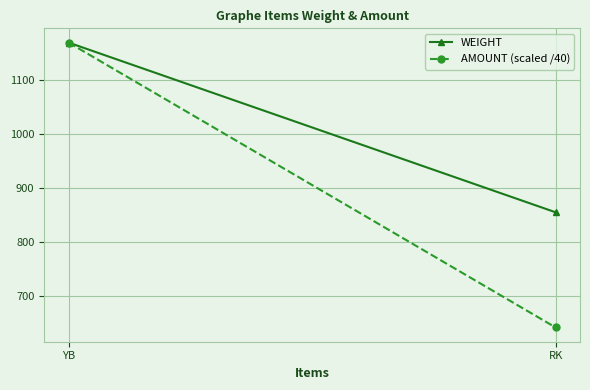

What is the label of the 1st point from the left?

YB